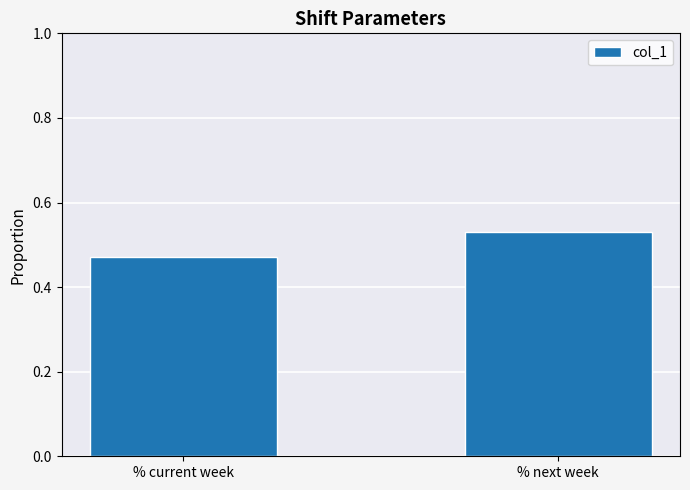

List the labels in order of value, largest first.

% next week, % current week